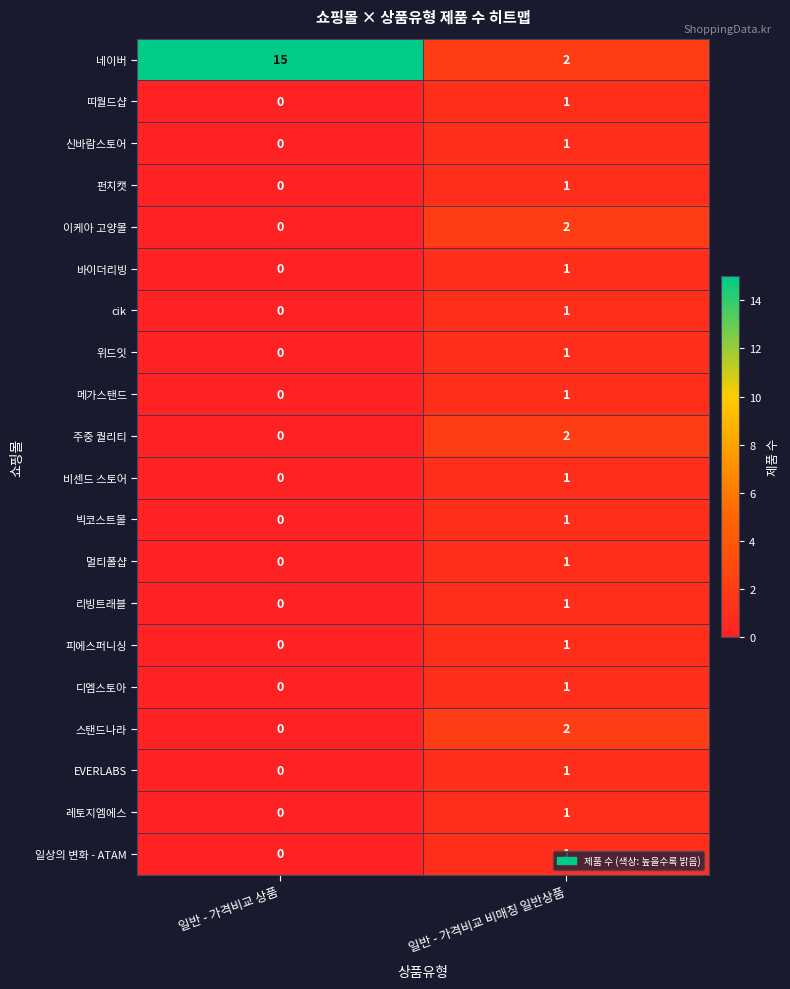

The 네이버 series shows 2 at 일반 - 가격비교 비매칭 일반상품. True or false?

True